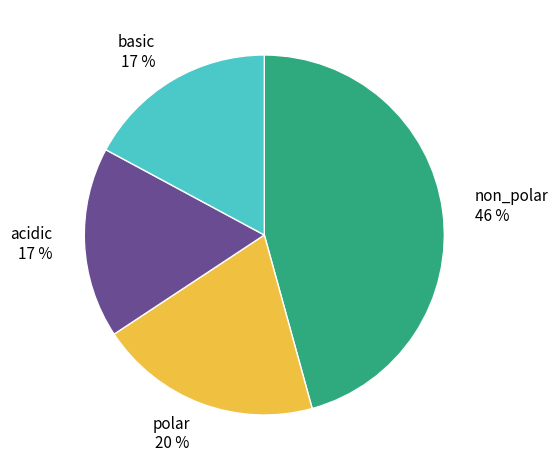

How many segments does this pie chart have?

4